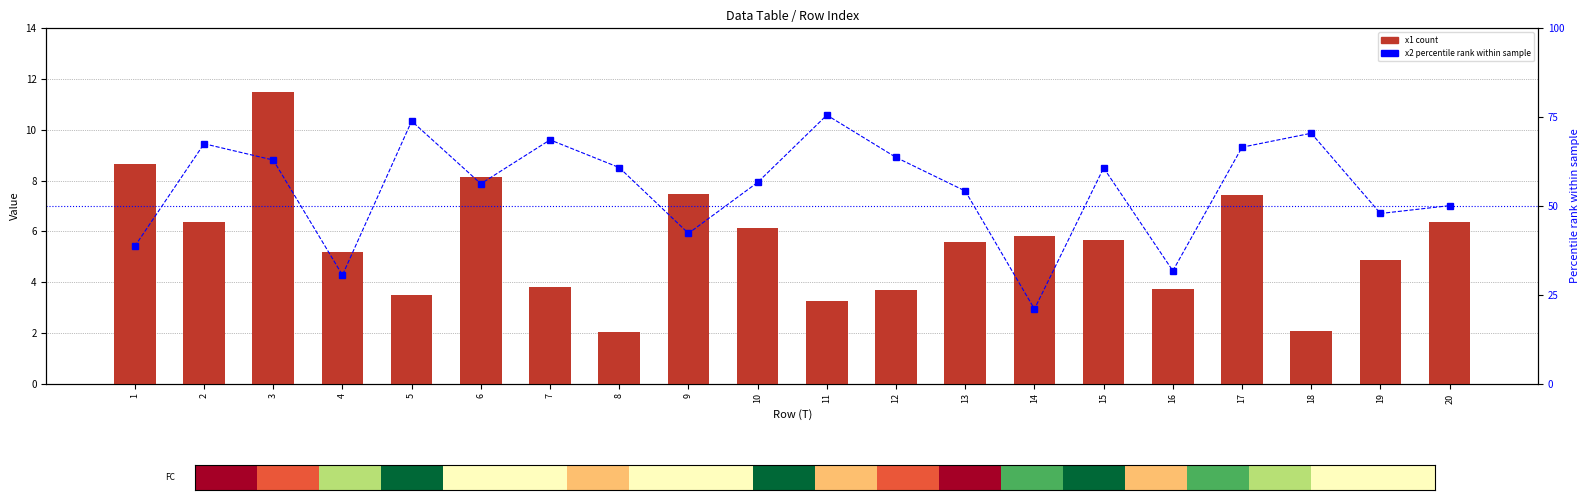

The value of x2 (percentile rank) at 13 is 17.3. True or false?

False